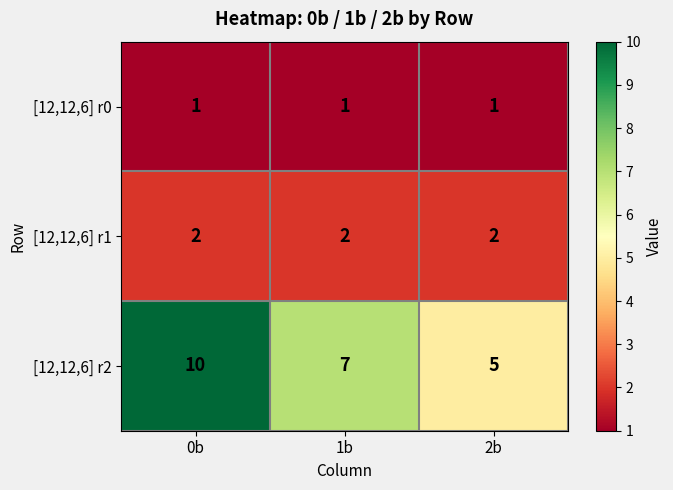

What is the total value across all series at 2b?

8